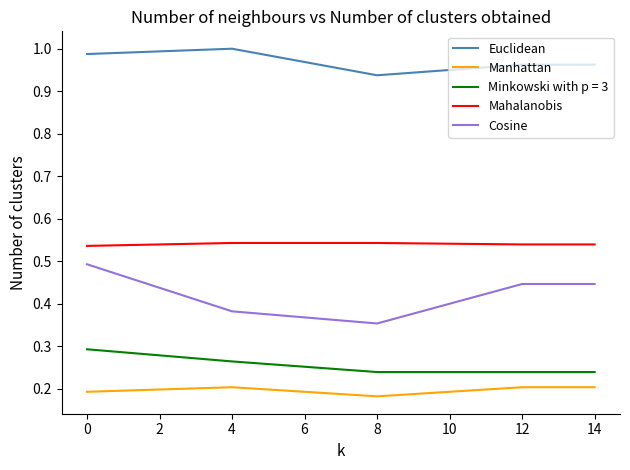

True or false: Cosine and Manhattan intersect in this chart.

False